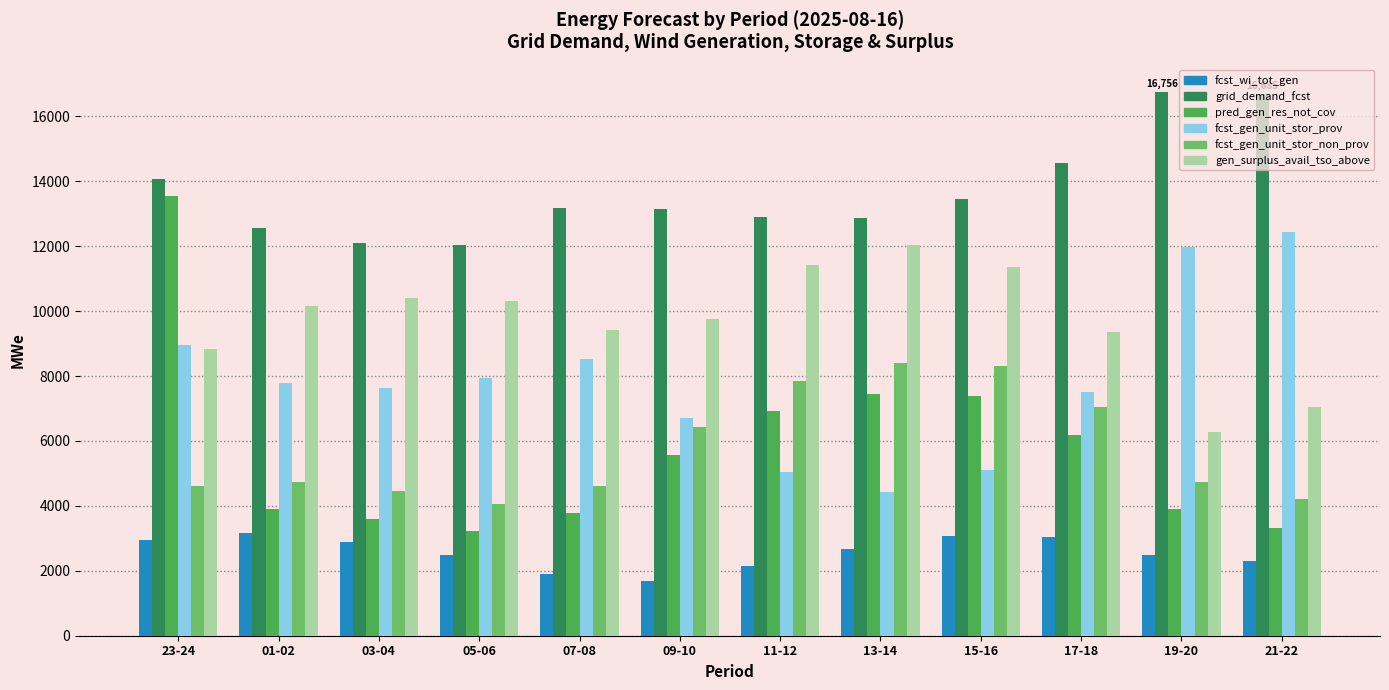

What value does the fcst_wi_tot_gen series have at 13-14, to the nearest 50?

2700